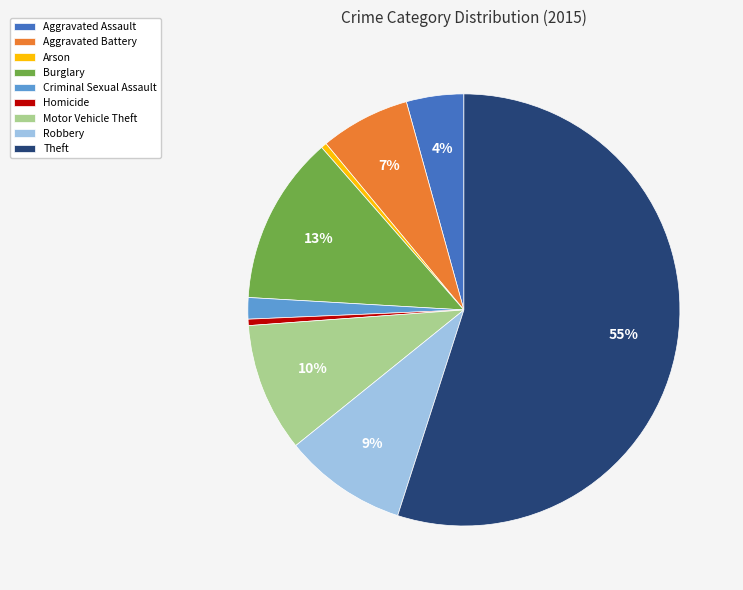

To the nearest percent, what is the combined percentage of Aggravated Assault and Motor Vehicle Theft?

14%